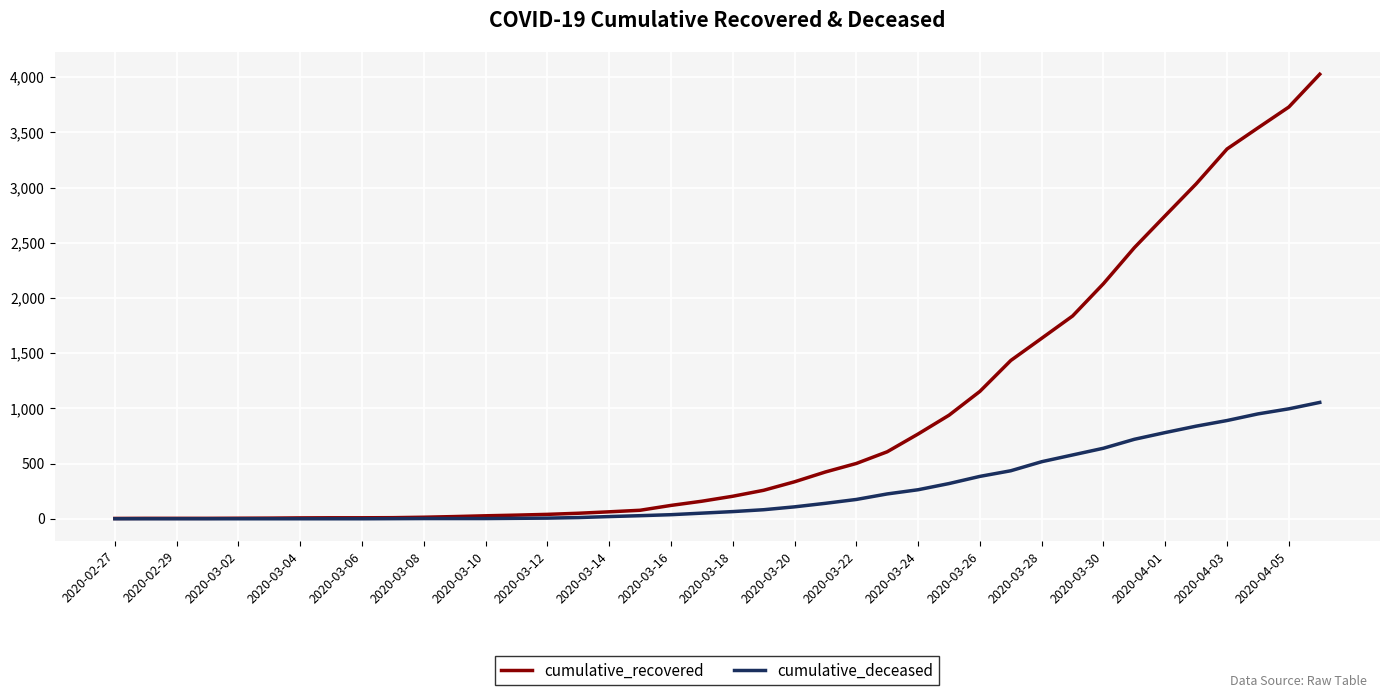

Rank the series by their maximum value, from highest to lowest.

cumulative_recovered, cumulative_deceased